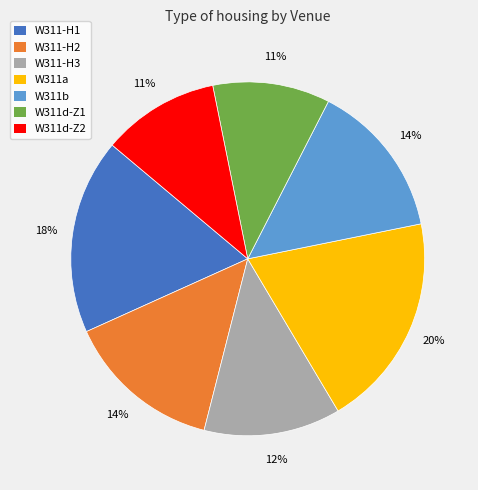

To the nearest percent, what is the difference between the largest and smallest slice percentages?

9%